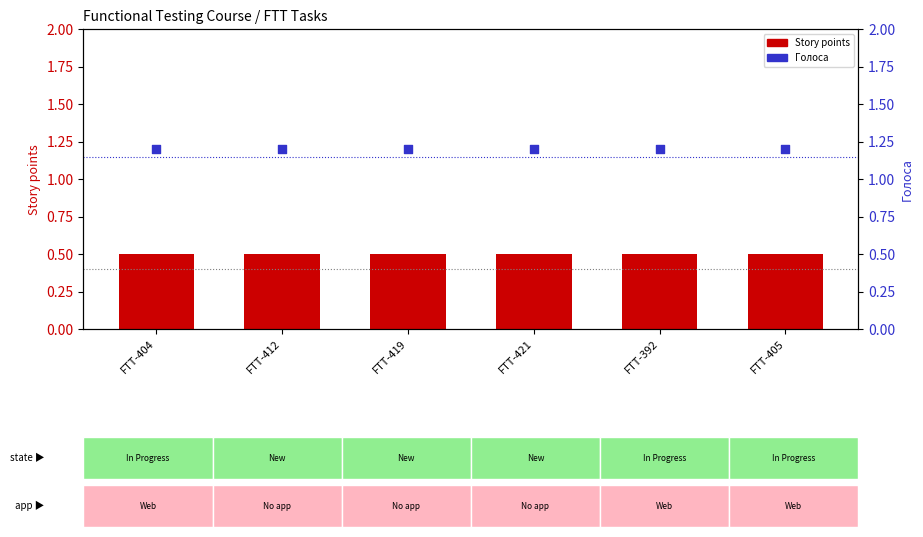

At how many categories does at least one series exceed 0?

6